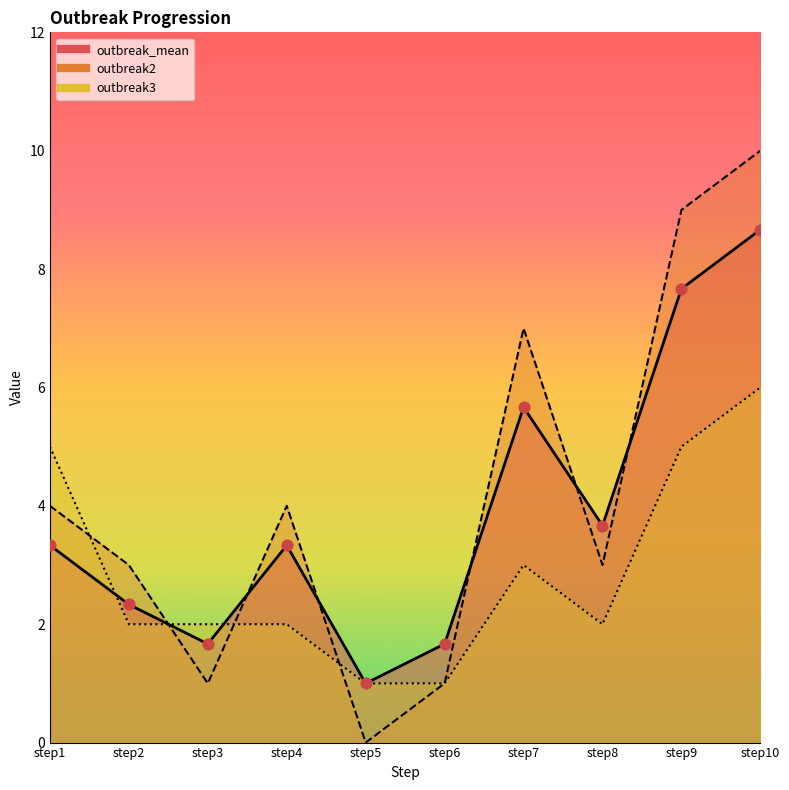

Is the value of outbreak3 at step9 greater than the value of outbreak2 at step1?

Yes